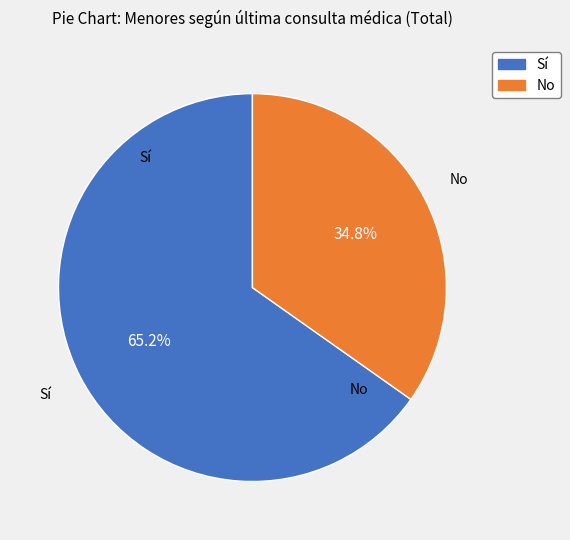

To the nearest percent, what portion does No represent?

35%